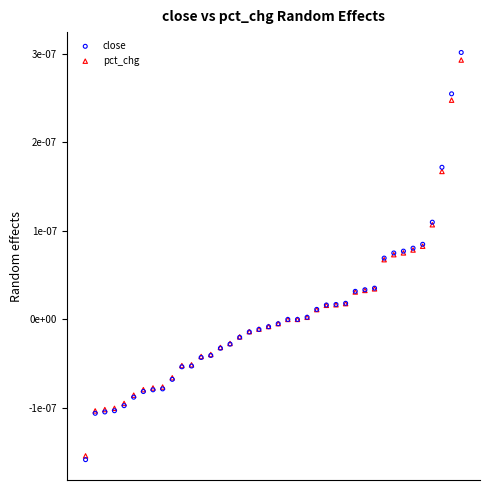

What are all the series names shown in the legend?

close, pct_chg